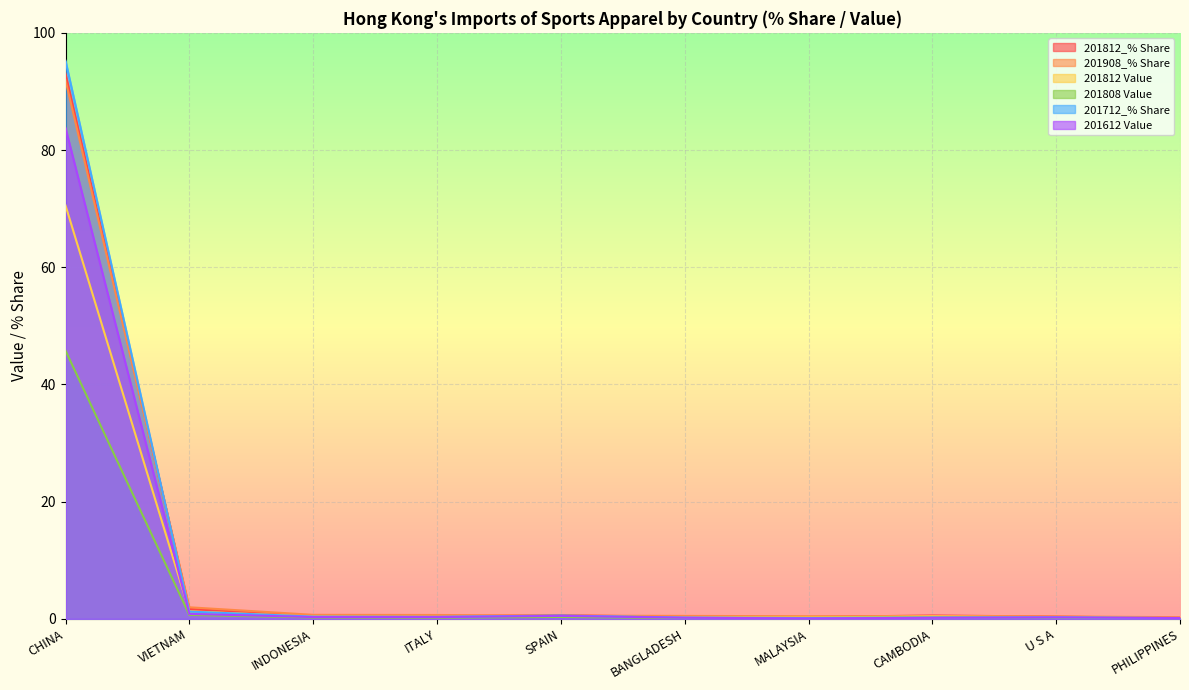

Reading left to right, extract all data points from this chart.

201812_% Share: CHINA=93.0	VIETNAM=1.7	INDONESIA=0.5	ITALY=0.4	SPAIN=0.6	BANGLADESH=0.3	MALAYSIA=0.3	CAMBODIA=0.6	U S A=0.4	PHILIPPINES=0.1
201908_% Share: CHINA=91.9	VIETNAM=2.0	INDONESIA=0.7	ITALY=0.7	SPAIN=0.6	BANGLADESH=0.5	MALAYSIA=0.4	CAMBODIA=0.4	U S A=0.4	PHILIPPINES=0.3
201812 Value: CHINA=70.5	VIETNAM=1.3	INDONESIA=0.4	ITALY=0.3	SPAIN=0.5	BANGLADESH=0.2	MALAYSIA=0.2	CAMBODIA=0.4	U S A=0.3	PHILIPPINES=0.1
201808 Value: CHINA=45.8	VIETNAM=0.7	INDONESIA=0.2	ITALY=0.2	SPAIN=0.3	BANGLADESH=0.1	MALAYSIA=0.2	CAMBODIA=0.2	U S A=0.2	PHILIPPINES=0.0
201712_% Share: CHINA=95.2	VIETNAM=1.2	INDONESIA=0.4	ITALY=0.3	SPAIN=0.6	BANGLADESH=0.2	MALAYSIA=0.1	CAMBODIA=0.2	U S A=0.3	PHILIPPINES=0.1
201612 Value: CHINA=83.8	VIETNAM=0.8	INDONESIA=0.3	ITALY=0.3	SPAIN=0.5	BANGLADESH=0.2	MALAYSIA=0.1	CAMBODIA=0.2	U S A=0.2	PHILIPPINES=0.1